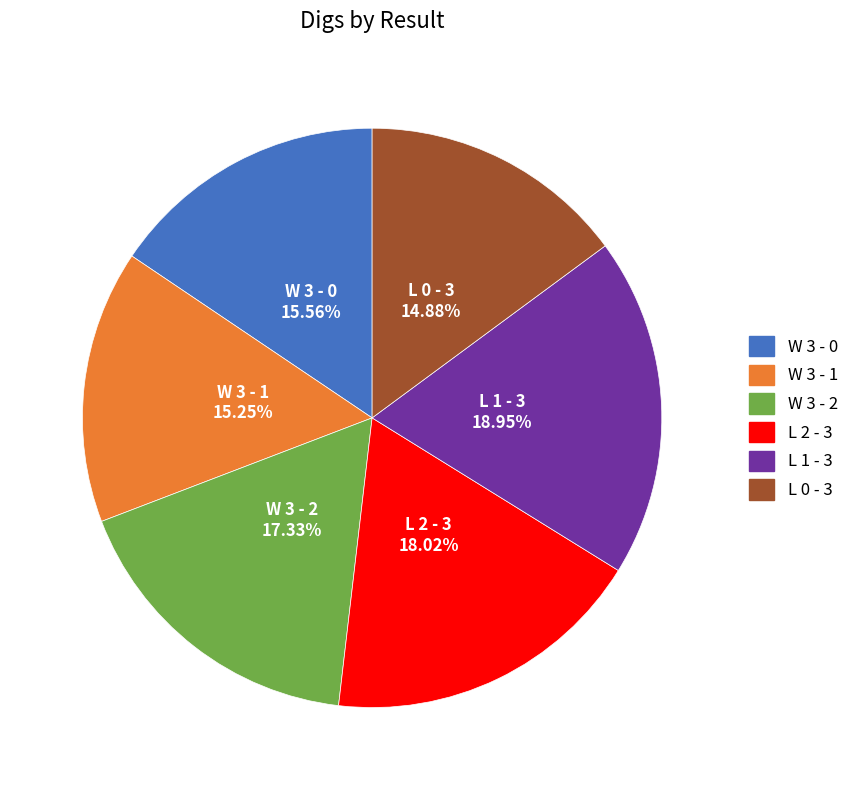

To the nearest percent, what is the difference between the largest and smallest slice percentages?

4%